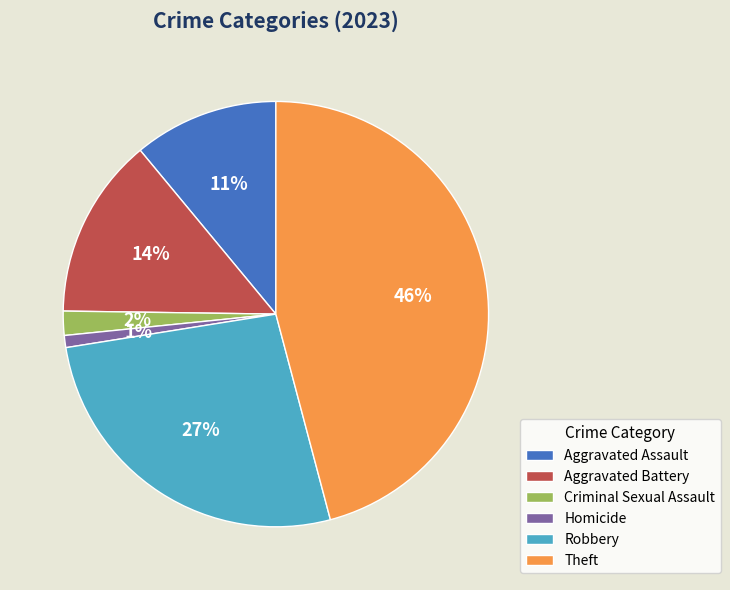

Is it true that Aggravated Assault is 11% of the pie?

True